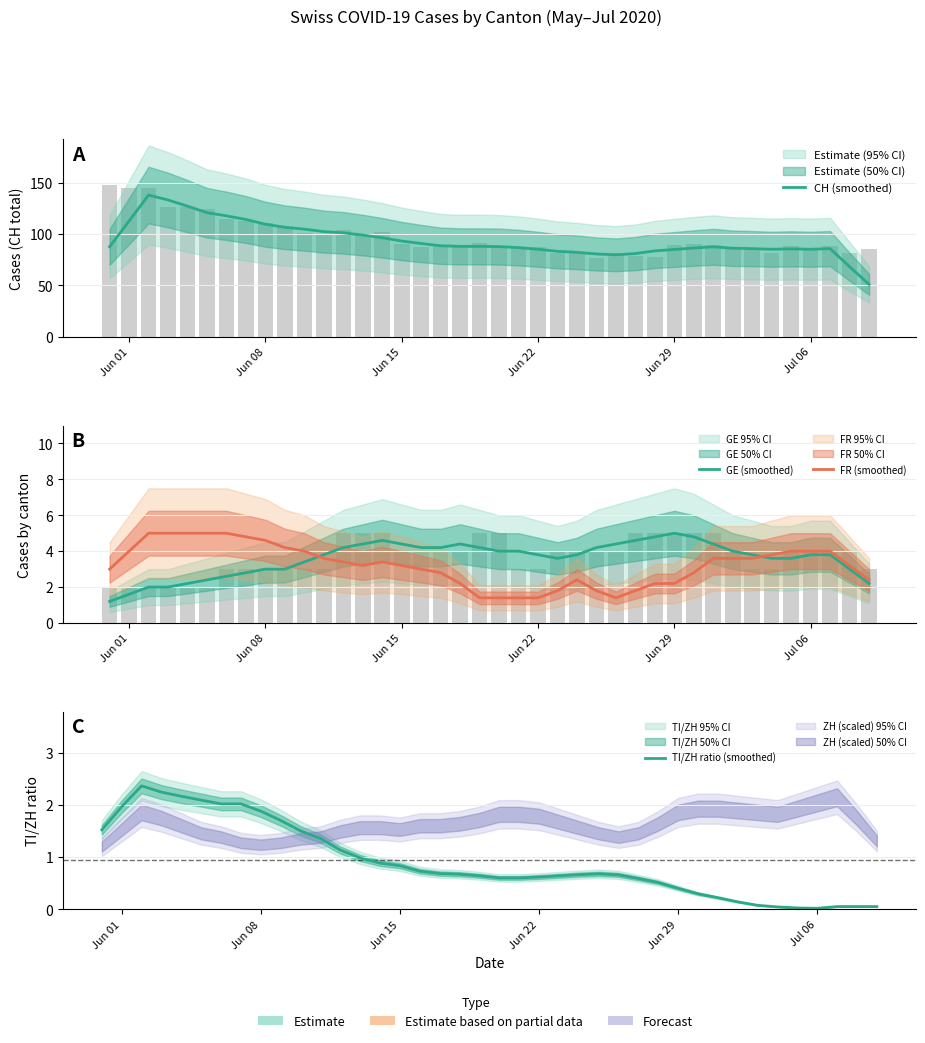

Reading left to right, extract all data points from this chart.

CH (smoothed): 87.6	112.8	138.0	133.2	127.2	120.8	117.8	114.2	109.6	106.6	104.8	102.4	101.2	99.0	96.4	93.2	90.8	88.6	88.0	88.0	87.8	86.8	85.2	83.2	82.2	80.6	79.8	81.0	83.6	85.0	86.4	87.6	86.2	85.8	85.2	85.6	85.2	85.8	68.2	51.0
GE (smoothed): 1.2	1.6	2.0	2.0	2.2	2.4	2.6	2.8	3.0	3.0	3.4	3.8	4.2	4.4	4.6	4.4	4.2	4.2	4.4	4.2	4.0	4.0	3.8	3.6	3.8	4.2	4.4	4.6	4.8	5.0	4.8	4.4	4.0	3.8	3.6	3.6	3.8	3.8	3.0	2.2
FR (smoothed): 3.0	4.0	5.0	5.0	5.0	5.0	5.0	4.8	4.6	4.2	4.0	3.6	3.4	3.2	3.4	3.2	3.0	2.8	2.2	1.4	1.4	1.4	1.4	1.8	2.4	1.8	1.4	1.8	2.2	2.2	2.8	3.6	3.6	3.6	3.8	4.0	4.0	4.0	3.2	2.4
TI/ZH ratio (smoothed): 1.5	2.0	2.4	2.3	2.2	2.1	2.0	2.0	1.9	1.7	1.5	1.4	1.1	1.0	0.9	0.8	0.7	0.7	0.7	0.6	0.6	0.6	0.6	0.6	0.7	0.7	0.7	0.6	0.5	0.4	0.3	0.2	0.1	0.1	0.0	0.0	0.0	0.1	0.1	0.1